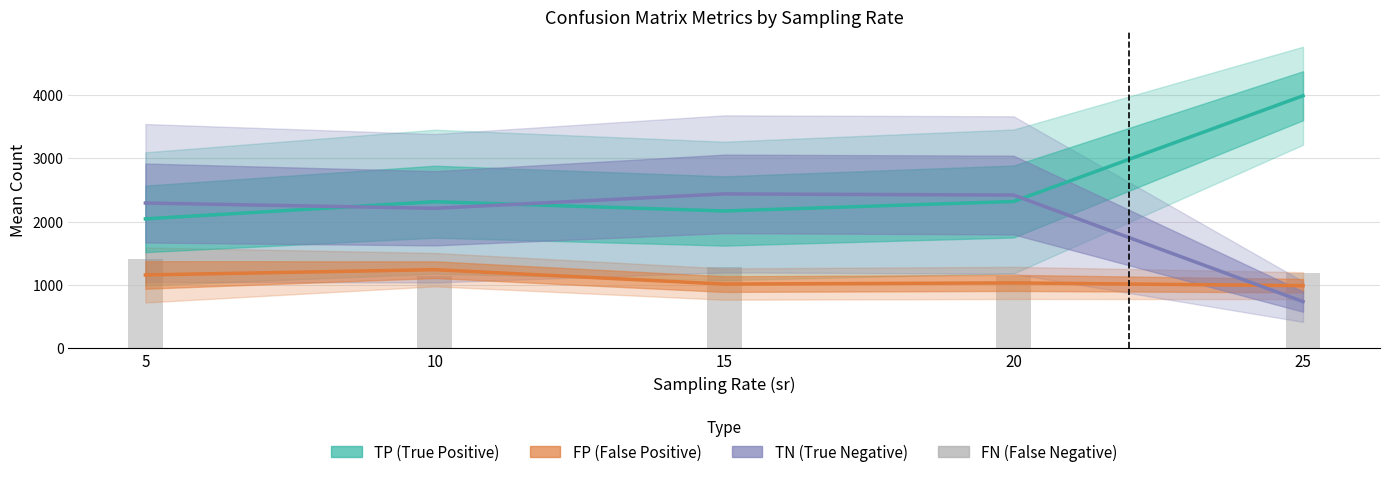

What is the sum of all FN values?

6150.8